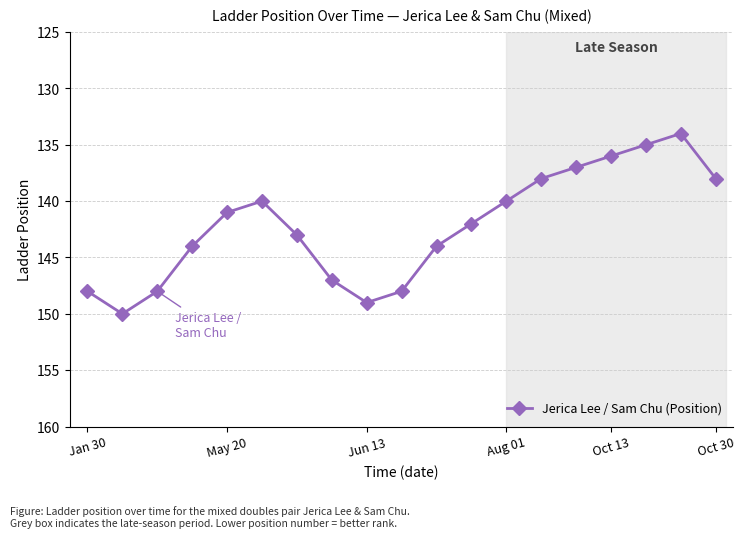

Reading left to right, list all the values displayed in this chart.

148	150	148	144	141	140	143	147	149	148	144	142	140	138	137	136	135	134	138